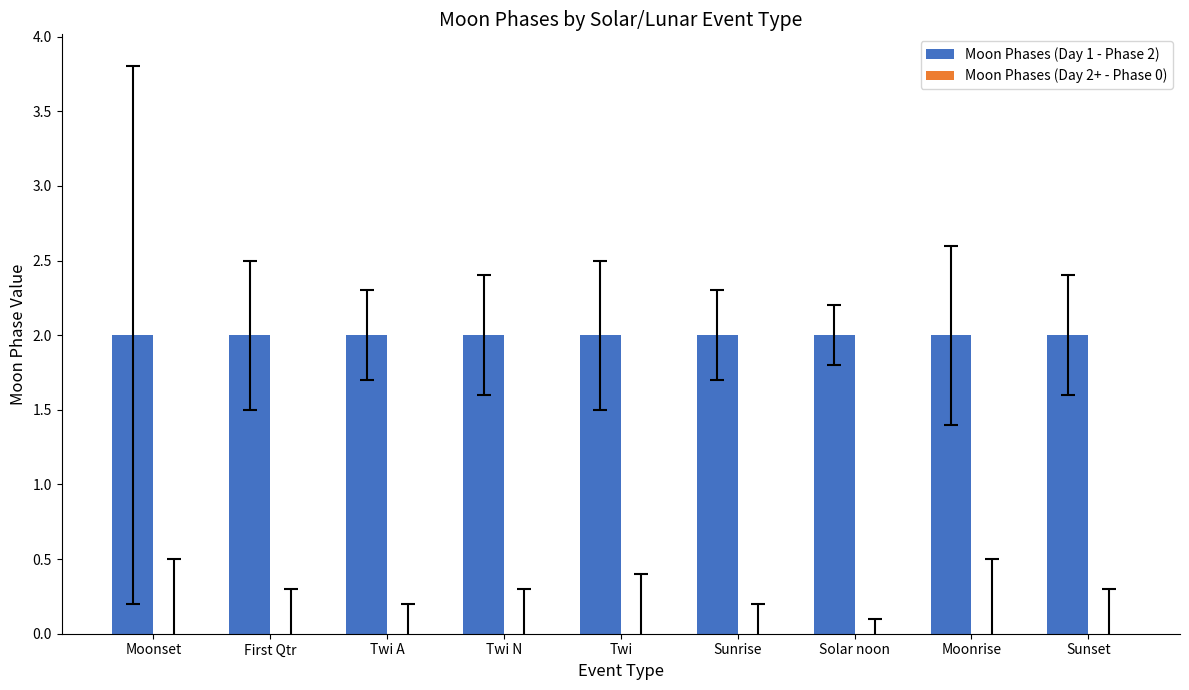

The value of Moon Phases (Day 2+ - Phase 0) at Moonset is 0. True or false?

True